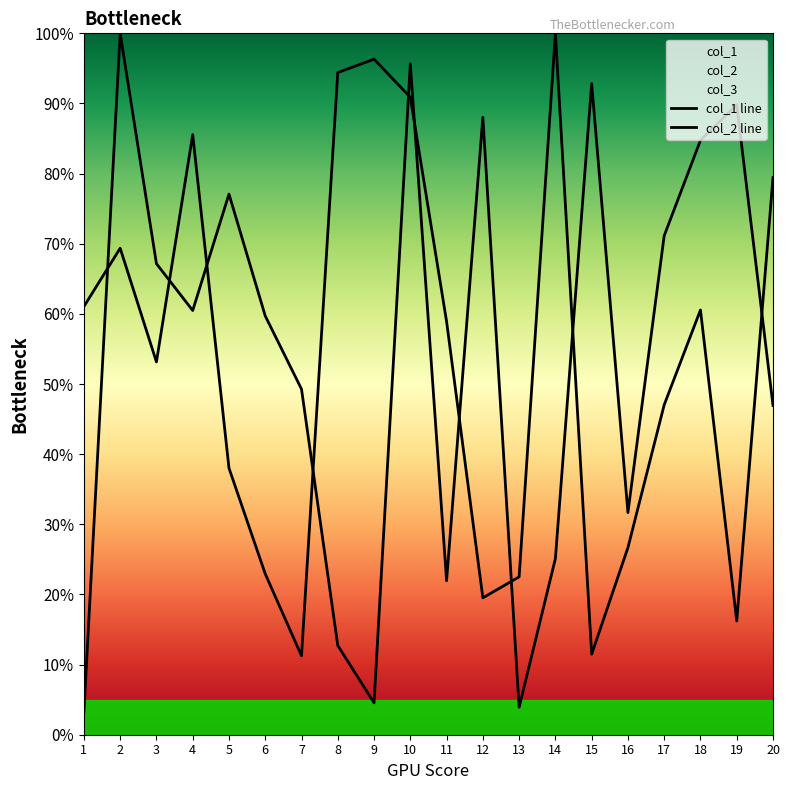

Rank the series at 18 from highest to lowest value.

col_1 line, col_2 line